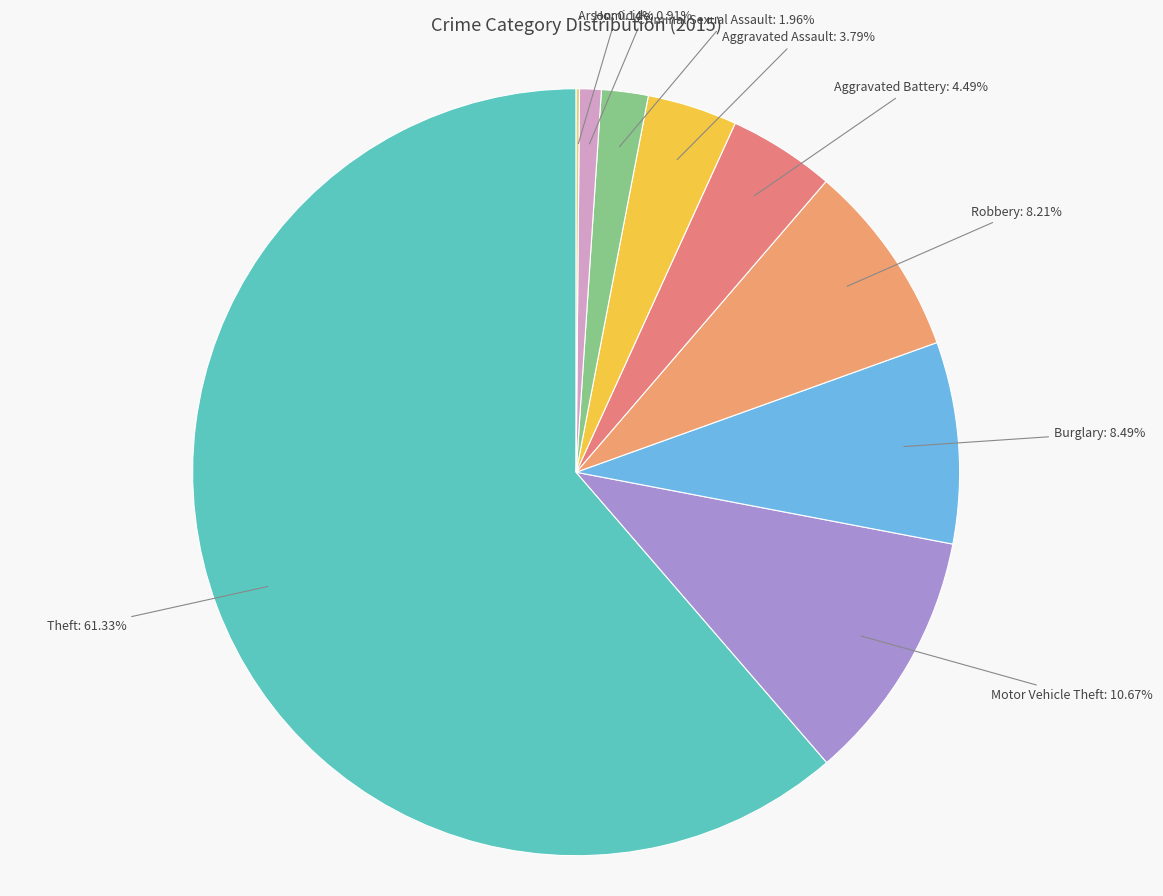

What is the largest slice in the pie chart?

Theft